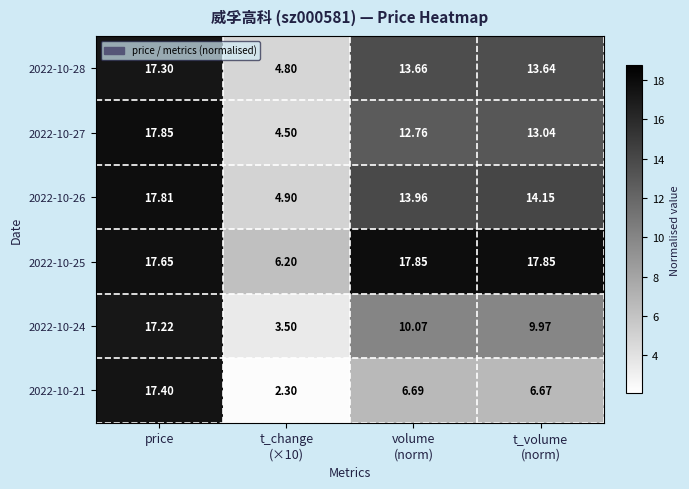

At which category is the sum across all series the highest?

price